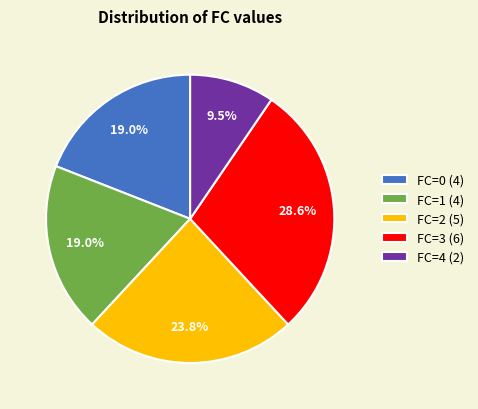

Is there any slice that represents more than half of the pie?

No